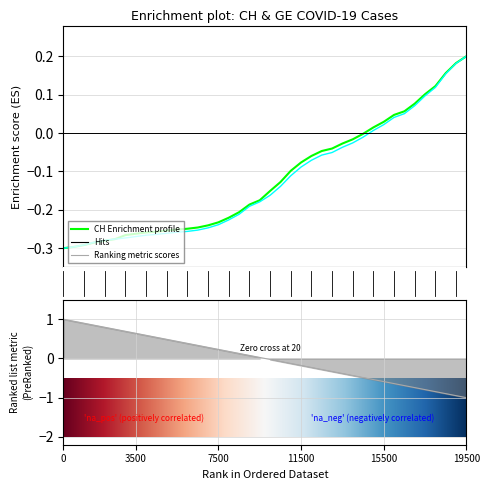

How many negative values does the GE series have?

30